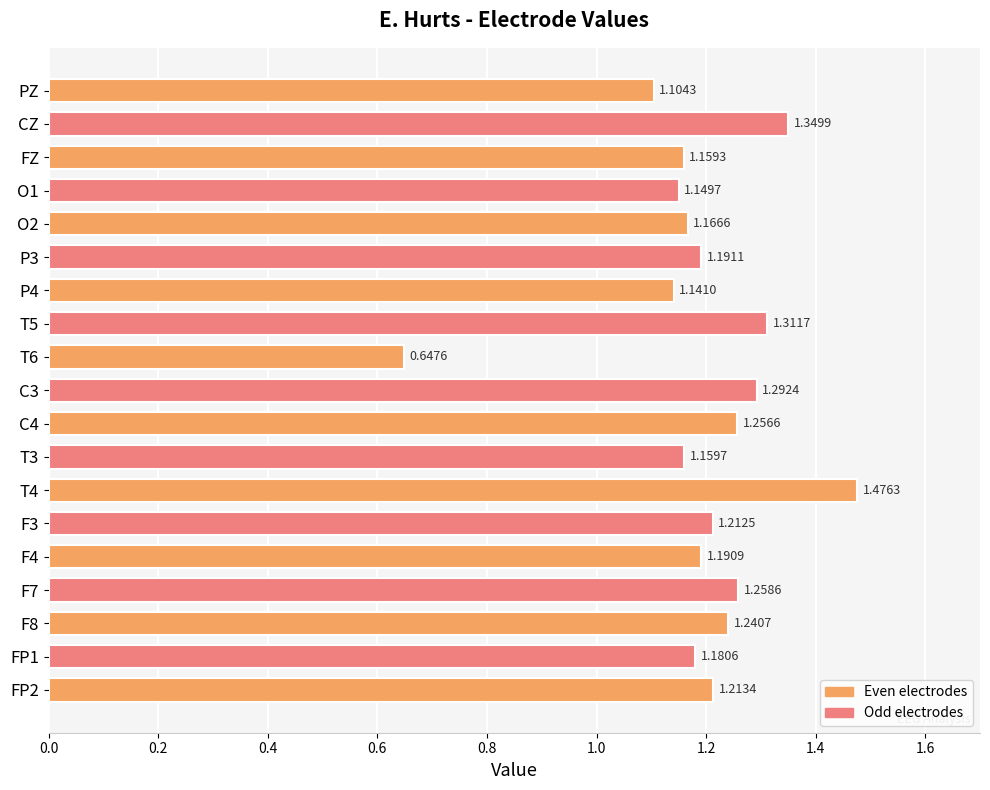

What is the difference between the maximum and minimum values?

0.8